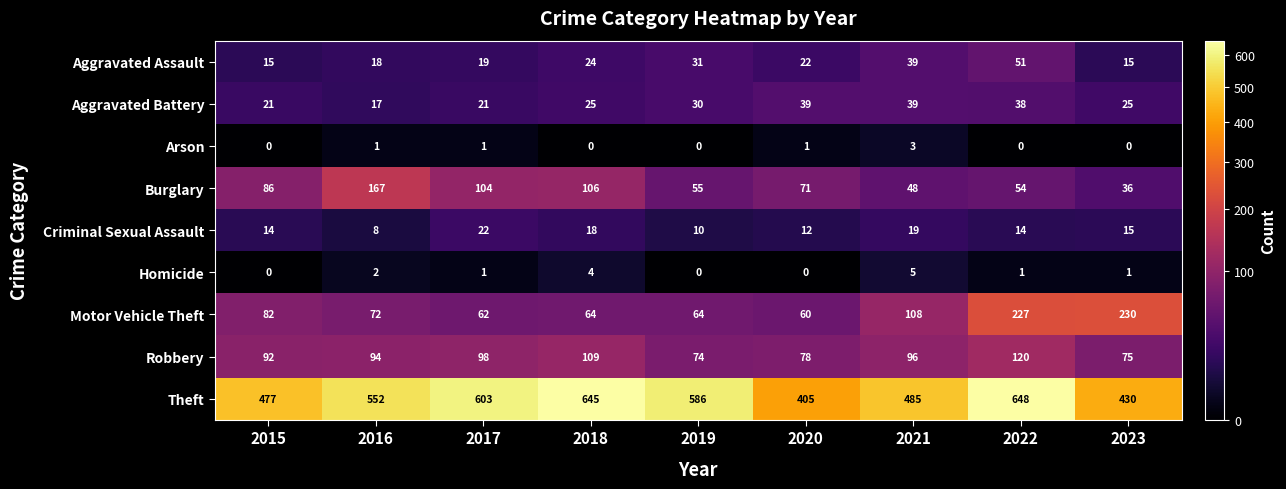

Which series has the largest range (max minus min)?

Theft